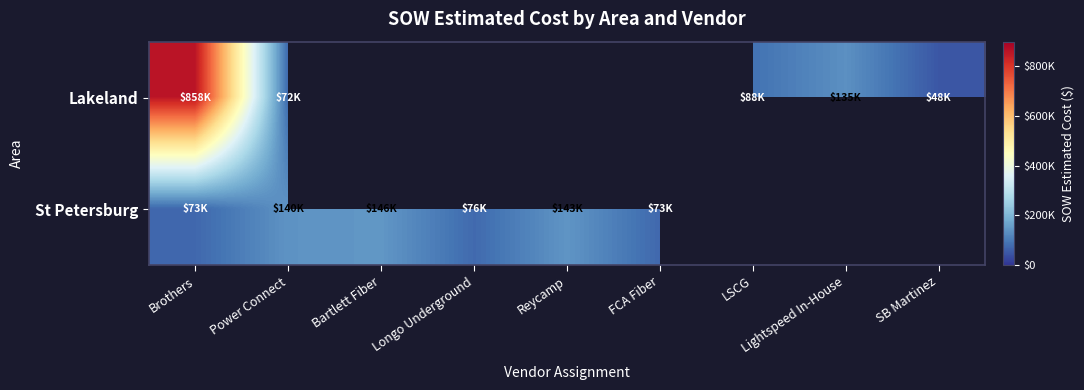

At which category is the sum across all series the highest?

Brothers